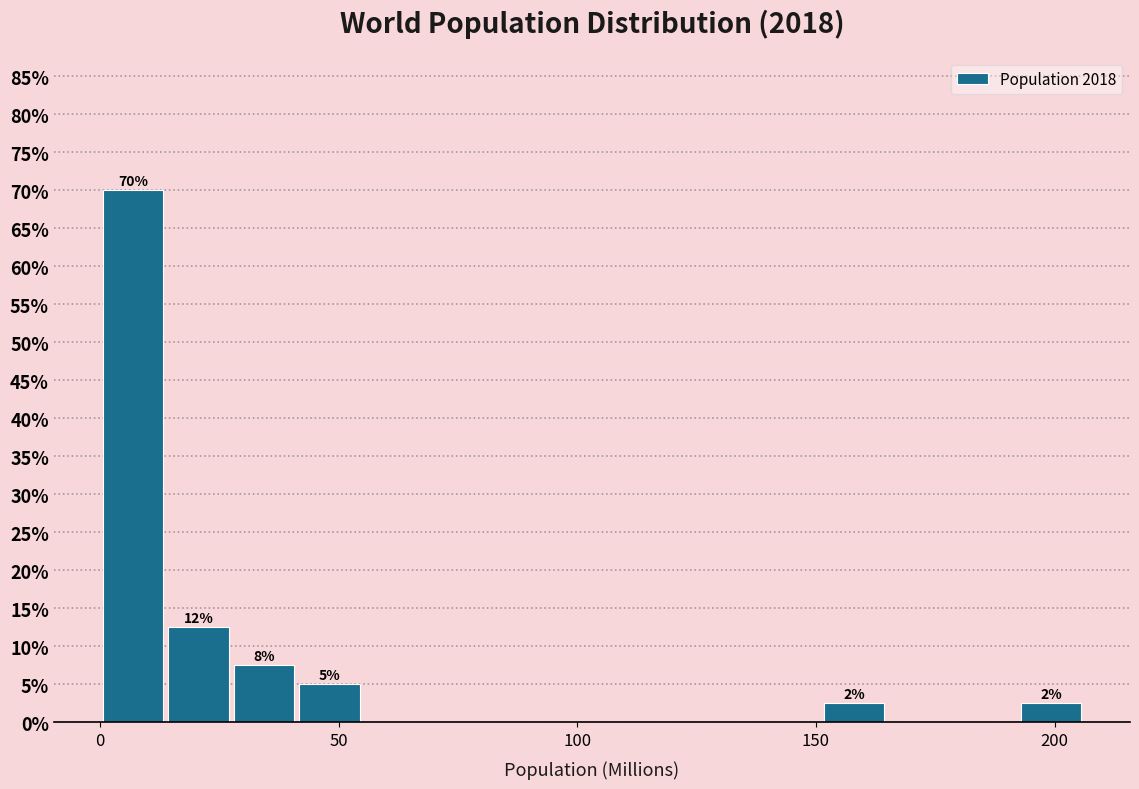

Read against the x-axis, roughly where is the centre of the tallest bar?

5